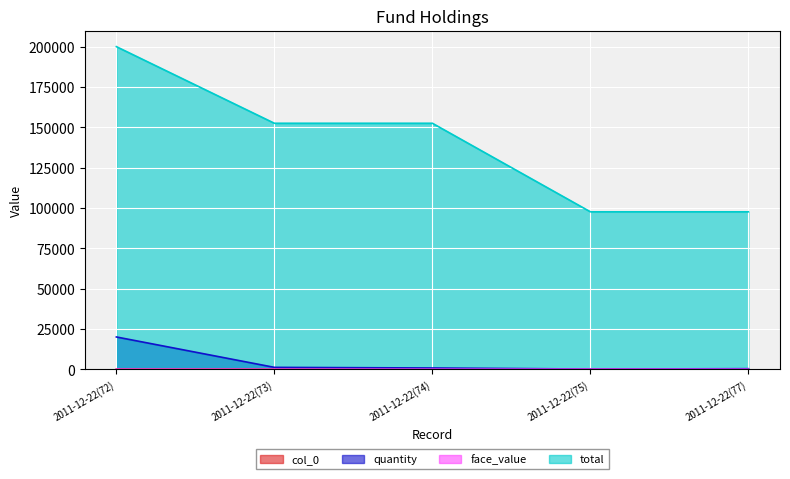

How many values in the face_value series are below 9?

2